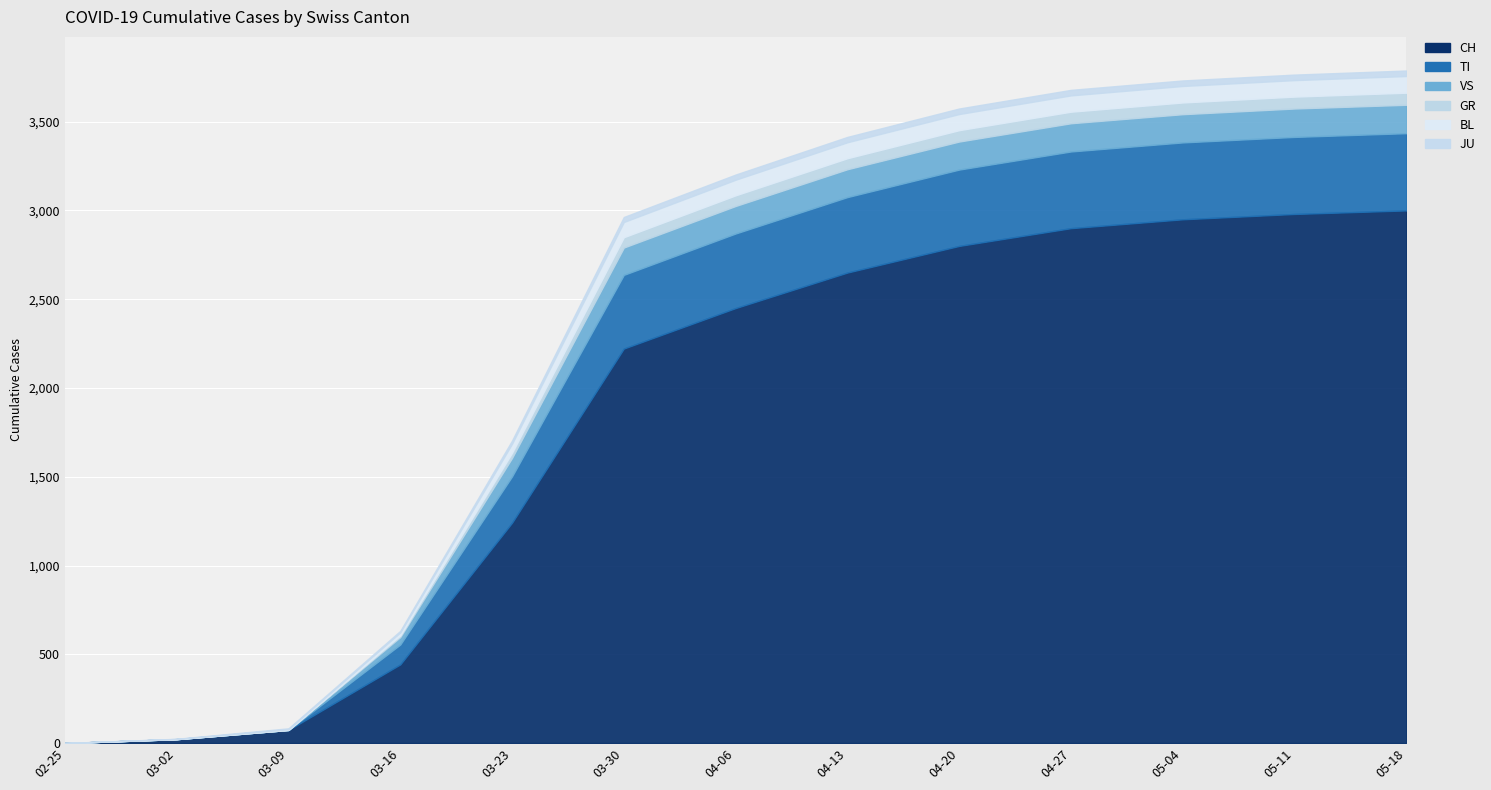

What is the average value of the JU series?

21